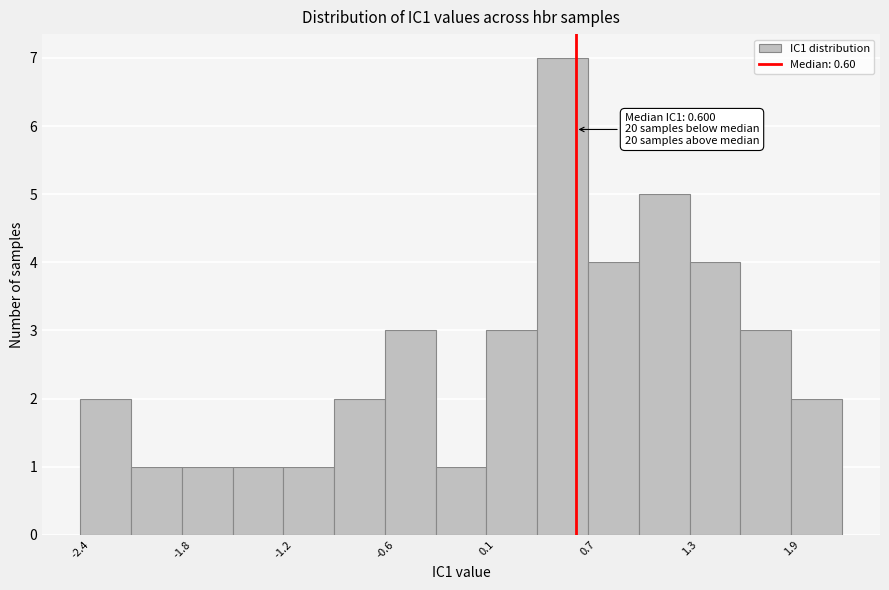

Around what value on the x-axis is the tallest bar? Give the approximate position of its centre, as read against the axis.

0.5